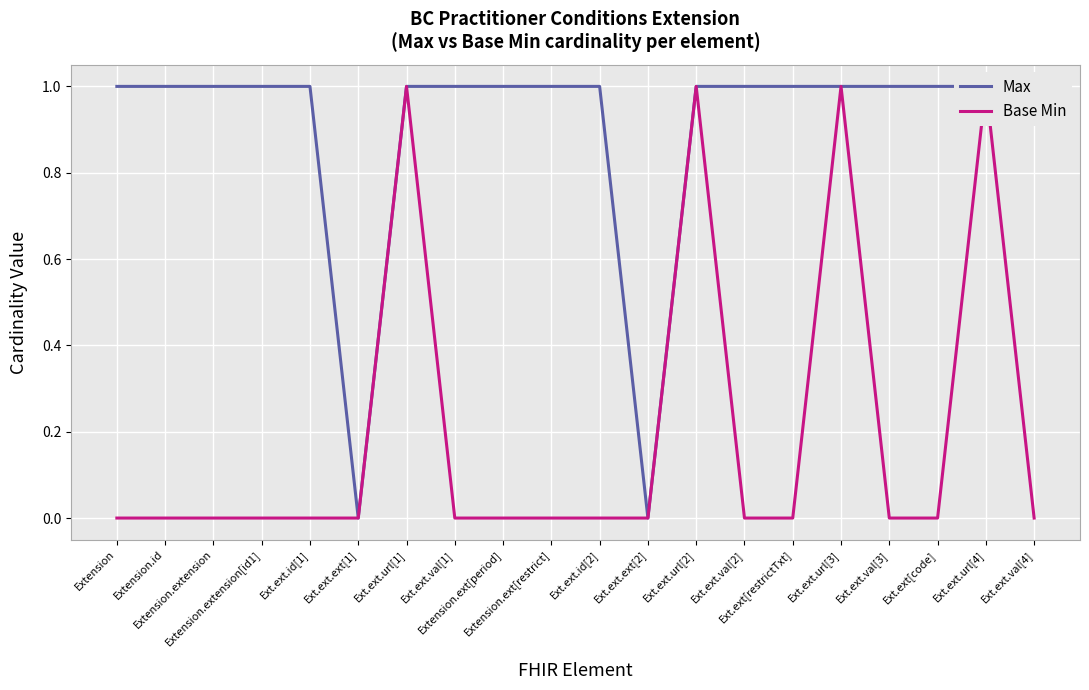

Reading left to right, list all the values displayed in this chart.

Max: Extension=1	Extension.id=1	Extension.extension=1	Extension.extension[id1]=1	Ext.ext.id[1]=1	Ext.ext.ext[1]=0	Ext.ext.url[1]=1	Ext.ext.val[1]=1	Extension.ext[period]=1	Extension.ext[restrict]=1	Ext.ext.id[2]=1	Ext.ext.ext[2]=0	Ext.ext.url[2]=1	Ext.ext.val[2]=1	Ext.ext[restrictTxt]=1	Ext.ext.url[3]=1	Ext.ext.val[3]=1	Ext.ext[code]=1	Ext.ext.url[4]=1	Ext.ext.val[4]=1
Base Min: Extension=0	Extension.id=0	Extension.extension=0	Extension.extension[id1]=0	Ext.ext.id[1]=0	Ext.ext.ext[1]=0	Ext.ext.url[1]=1	Ext.ext.val[1]=0	Extension.ext[period]=0	Extension.ext[restrict]=0	Ext.ext.id[2]=0	Ext.ext.ext[2]=0	Ext.ext.url[2]=1	Ext.ext.val[2]=0	Ext.ext[restrictTxt]=0	Ext.ext.url[3]=1	Ext.ext.val[3]=0	Ext.ext[code]=0	Ext.ext.url[4]=1	Ext.ext.val[4]=0